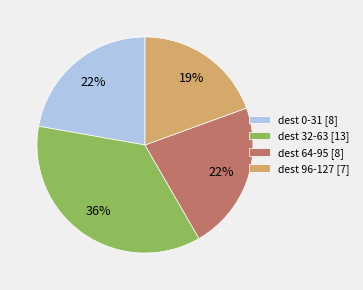

Which category has the biggest portion of the pie?

dest 32-63 [13]